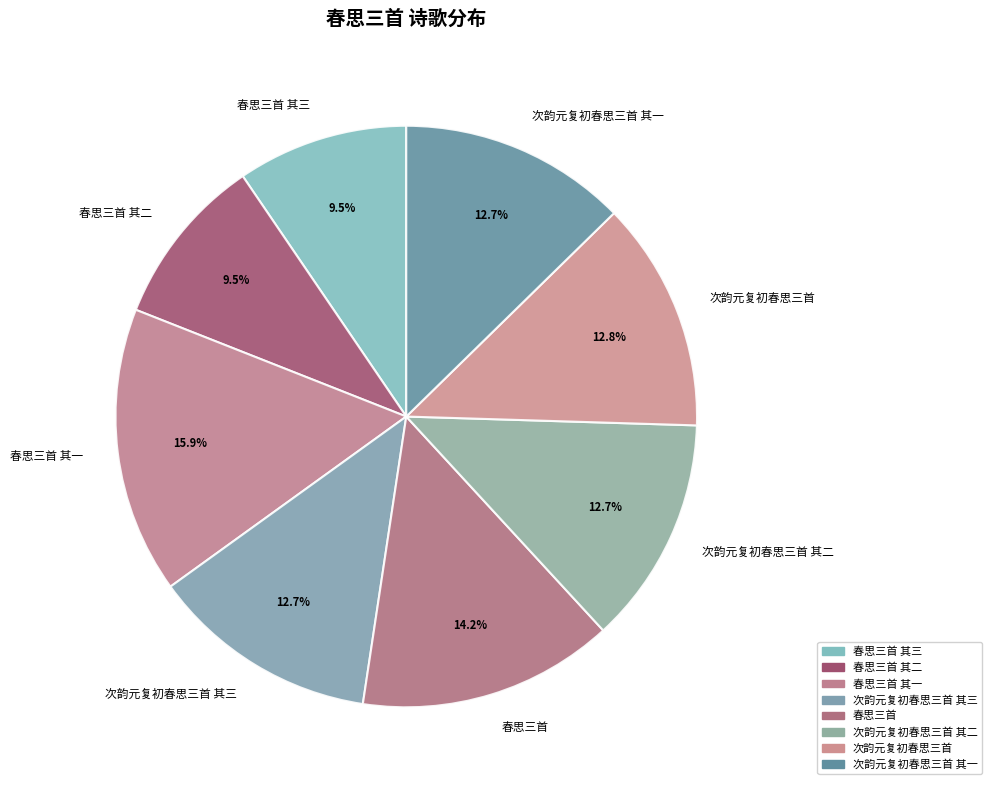

The 春思三首 其二 slice represents 16% of the pie. True or false?

False